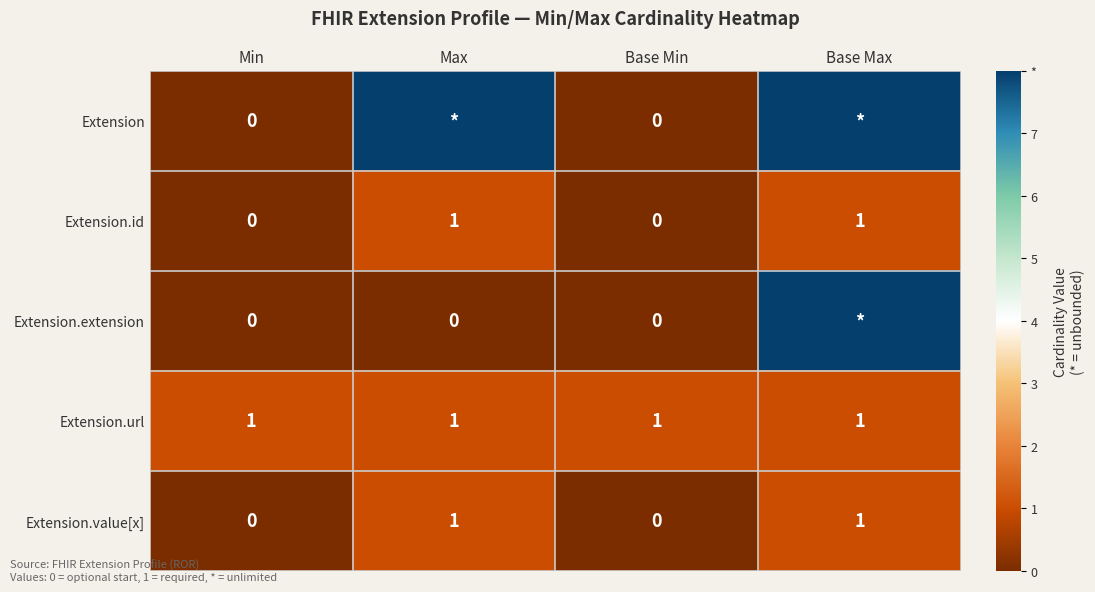

The value of Extension.url at Min is 0. True or false?

False